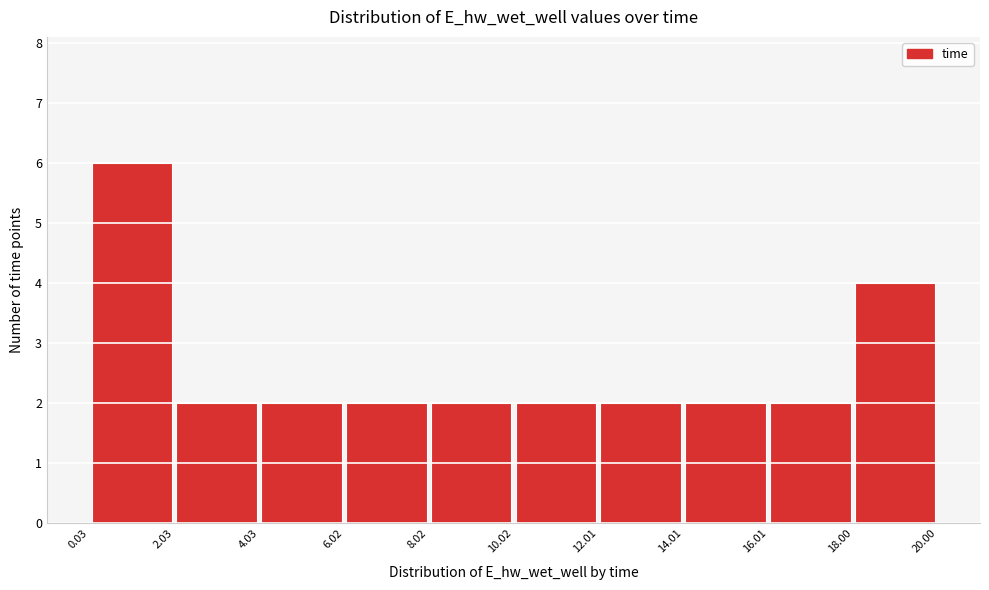

Reading left to right, transcribe this chart: for each bar, give the range it covers on the x-axis and its height. The values are not printed on the chart, so give them approximately, as read against the axis.

0.03 to 2.03: 6
2.03 to 4.03: 2
4.03 to 6.02: 2
6.02 to 8.02: 2
8.02 to 10.02: 2
10.02 to 12.01: 2
12.01 to 14.01: 2
14.01 to 16.01: 2
16.01 to 18.00: 2
18.00 to 20.00: 4